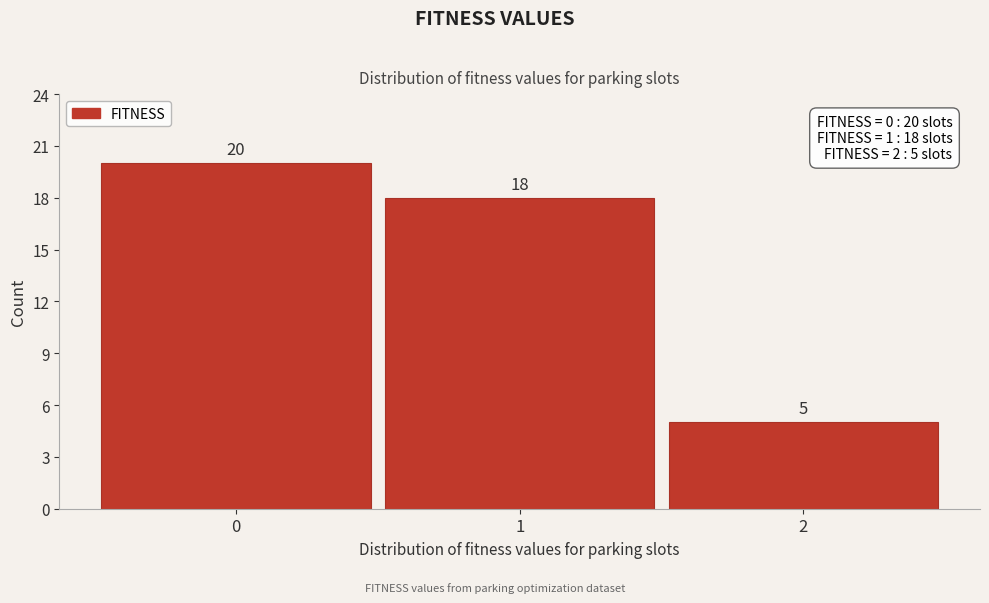

What is the height of the bar covering -0.5 to 0.5 on the x-axis?

20